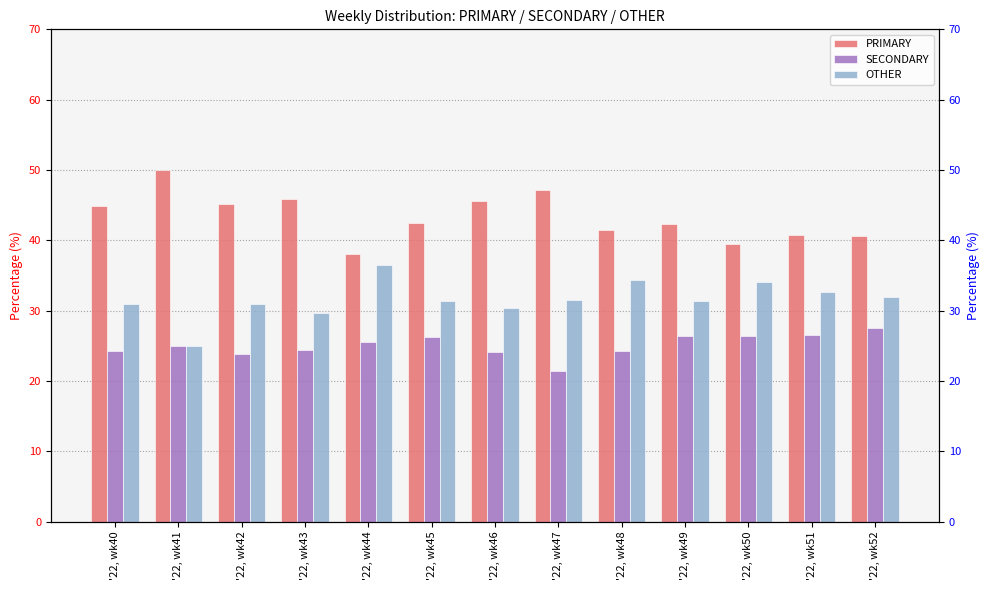

Reading left to right, extract all data points from this chart.

PRIMARY: 44.9	50.0	45.2	45.8	38.0	42.5	45.5	47.1	41.4	42.2	39.5	40.8	40.5
SECONDARY: 24.2	25.0	23.9	24.5	25.6	26.2	24.1	21.4	24.2	26.4	26.4	26.5	27.5
OTHER: 30.9	25.0	31.0	29.7	36.4	31.3	30.4	31.5	34.3	31.3	34.1	32.7	31.9